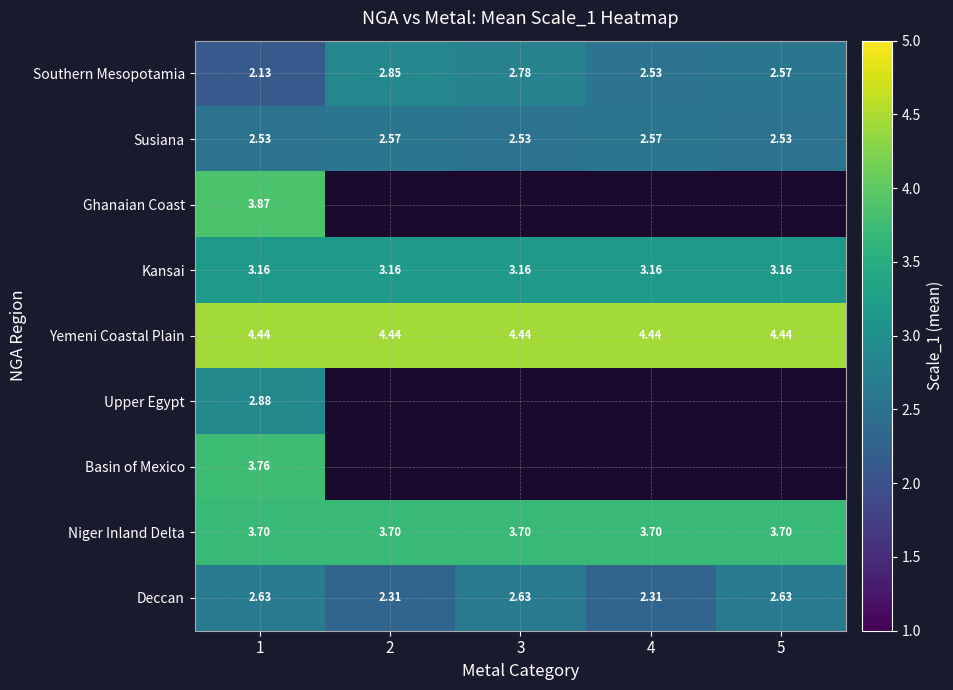

Is the value of Niger Inland Delta at 5 greater than the value of Yemeni Coastal Plain at 4?

No